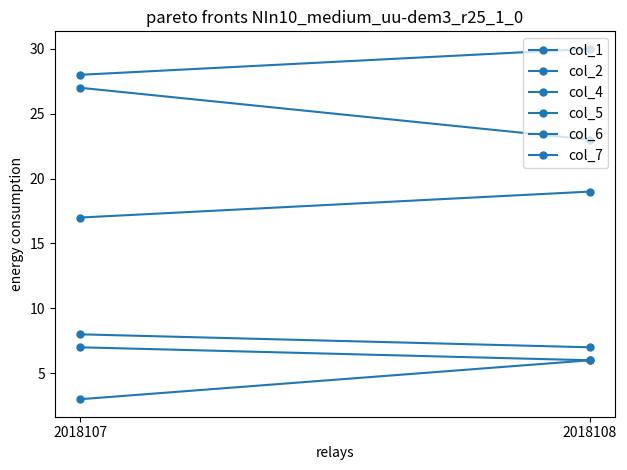

The value of col_7 at 2018108 is 11. True or false?

False